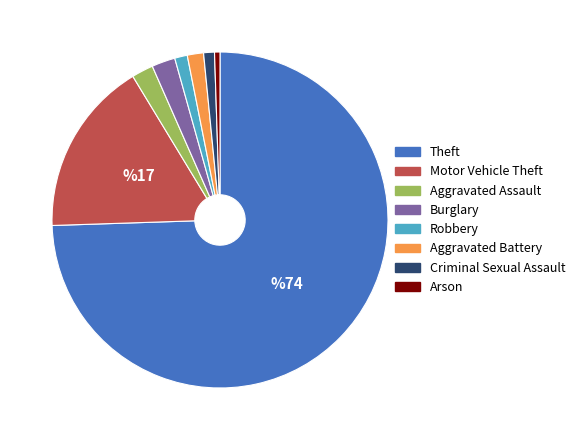

Does any single category account for the majority?

Yes